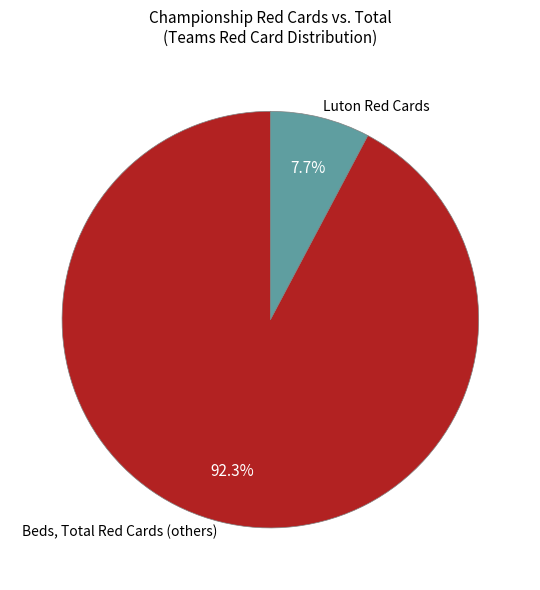

Count the number of slices in the pie.

2